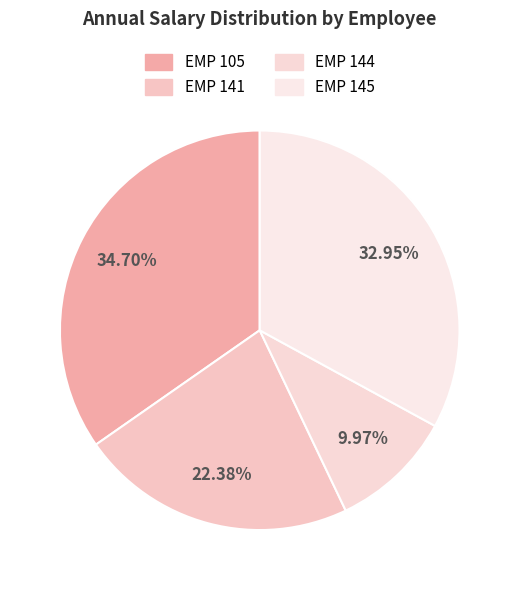

What is the total percentage of EMP 141 and EMP 145?

55.3%